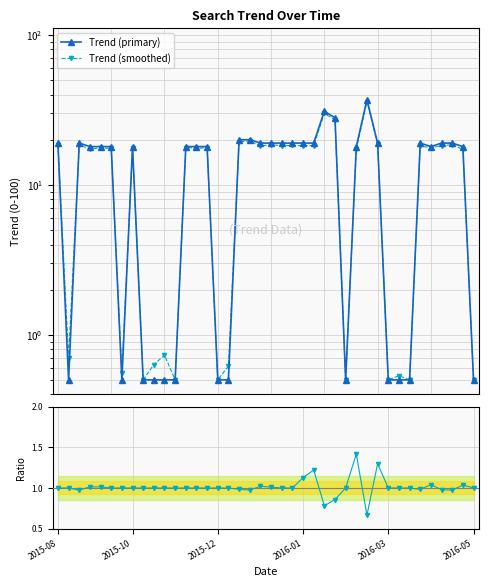

Between which two adjacent categories do Trend (primary) and Trend (smoothed) first intersect?

2015-08 and 2015-10